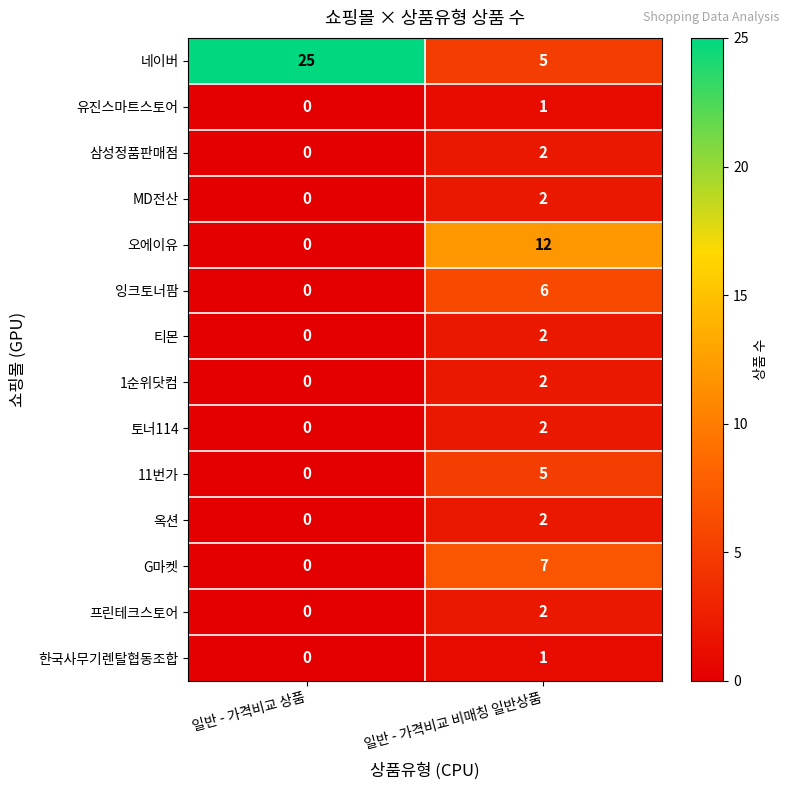

What is the difference between the highest and lowest values at 일반 - 가격비교 상품?

25